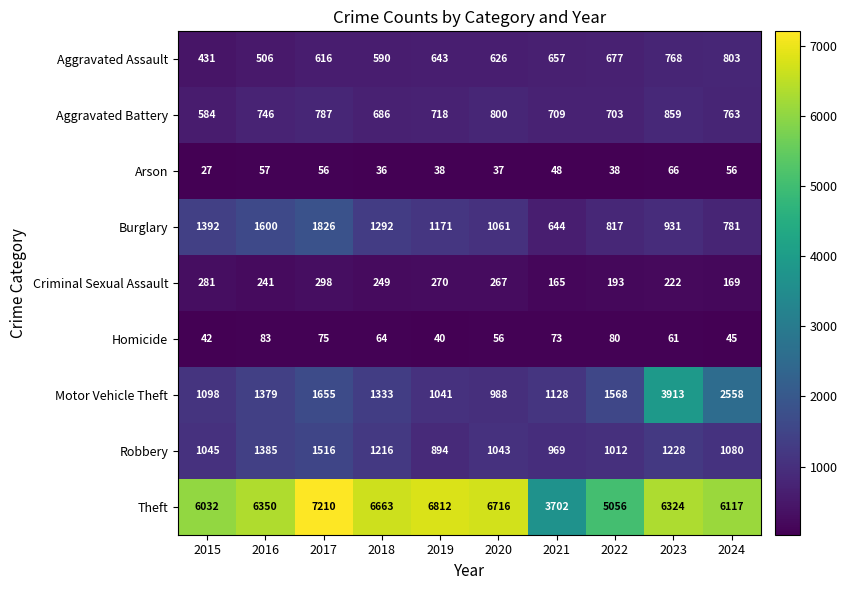

Rank the series by their maximum value, from highest to lowest.

Theft, Motor Vehicle Theft, Burglary, Robbery, Aggravated Battery, Aggravated Assault, Criminal Sexual Assault, Homicide, Arson